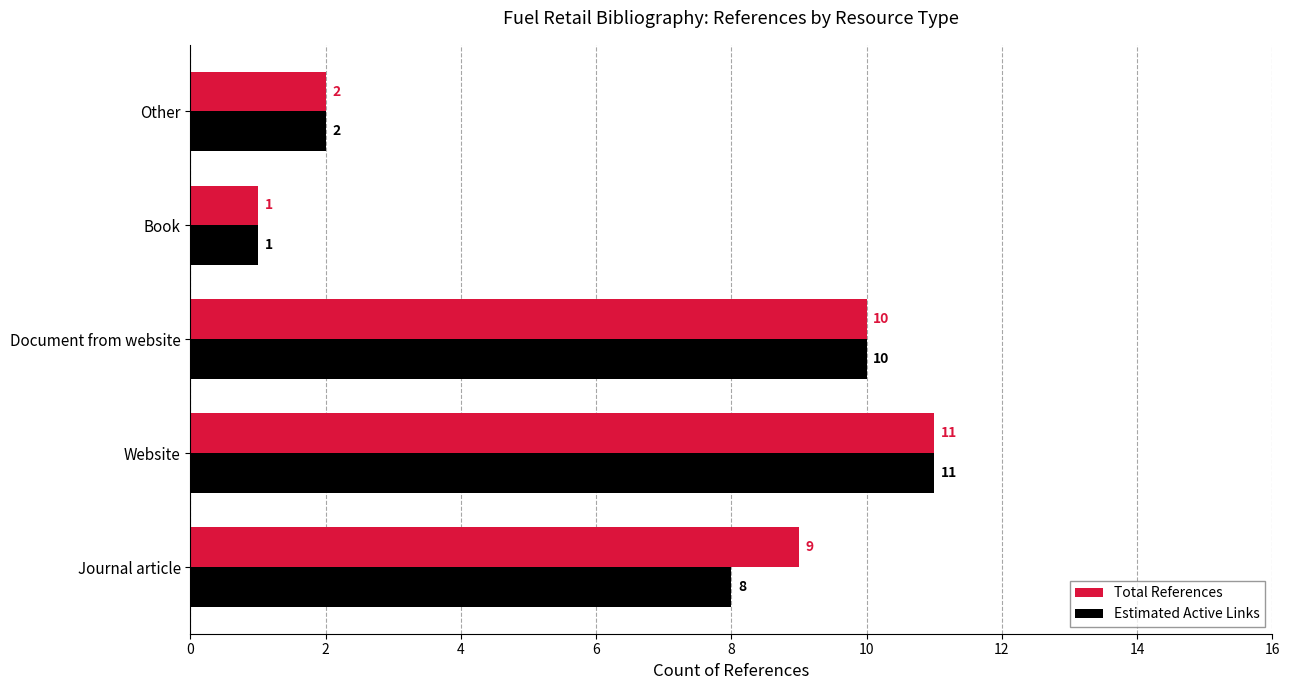

The Total References series shows 17 at Document from website. True or false?

False